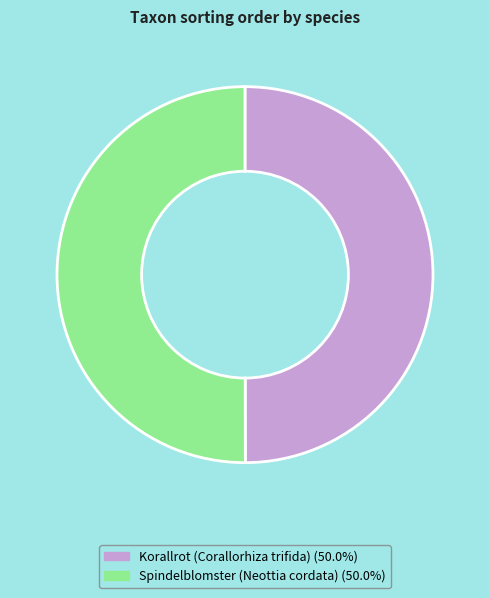

Approximately how many times larger is the value at Korallrot (Corallorhiza trifida) compared to Spindelblomster (Neottia cordata)?

1.0